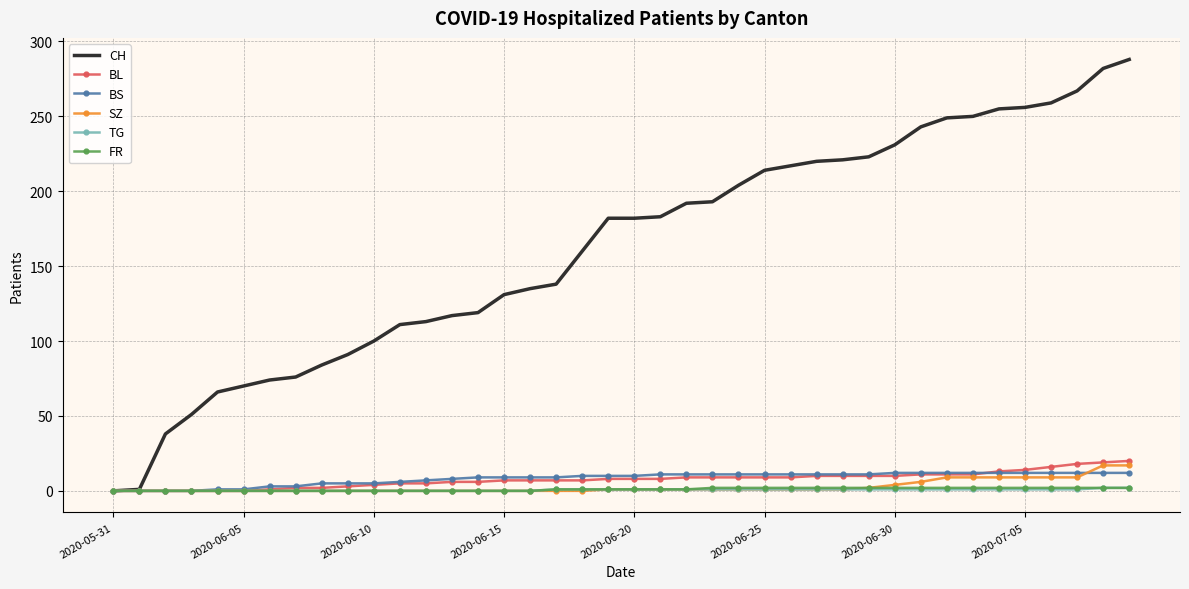

Which series has the largest range (max minus min)?

CH